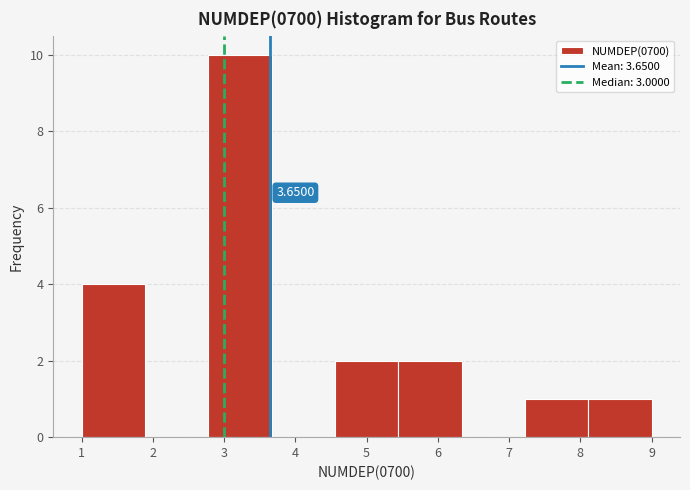

Over which range of the x-axis is the bar tallest?

2.8 to 3.7